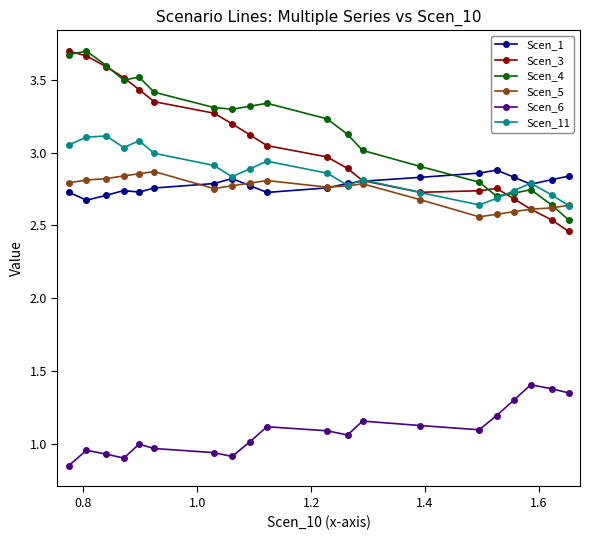

Which series has the largest total across all categories?

Scen_4